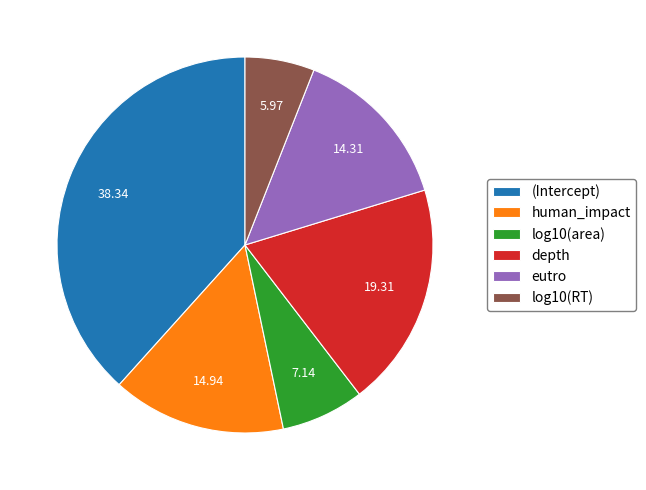

Is the sum of depth and (Intercept) greater than half?

Yes